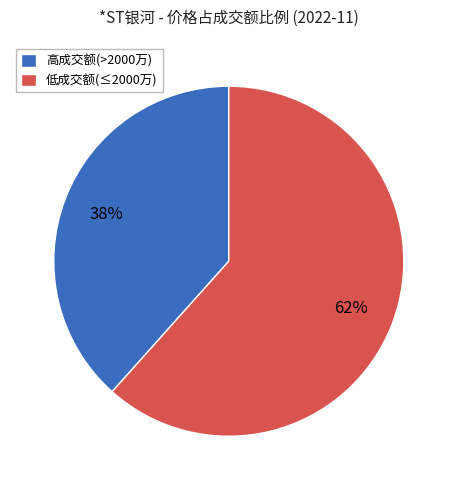

The 高成交额(>2000万) slice represents 38% of the pie. True or false?

True